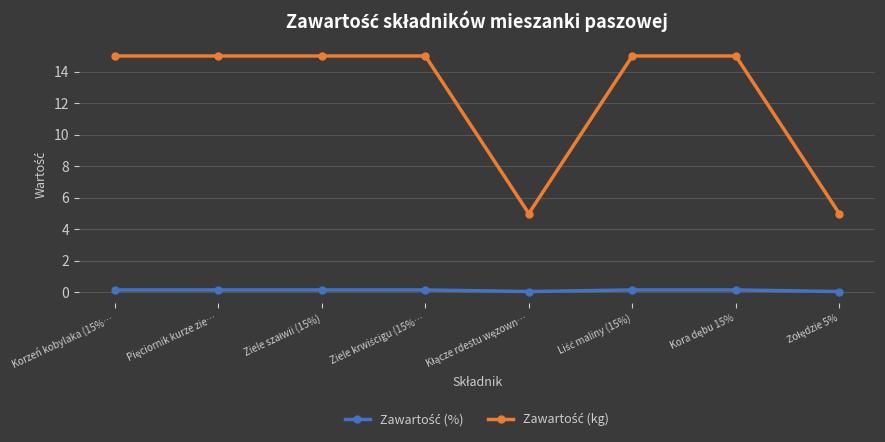

How many data points does each series have?

8